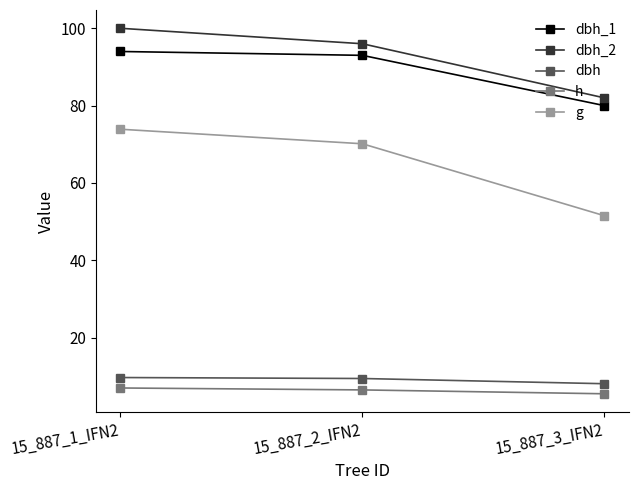

The value of dbh_2 at 15_887_1_IFN2 is 100.0. True or false?

True